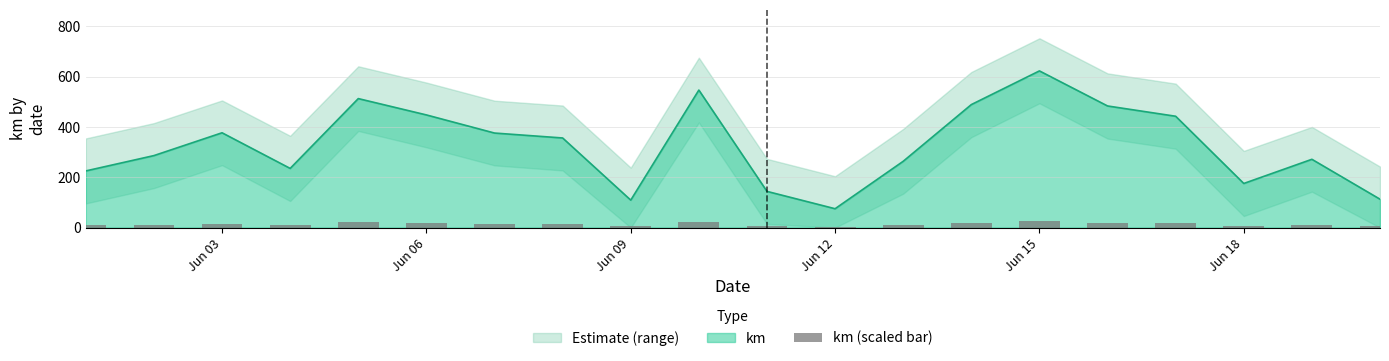

The value of km at Jun 09 is 51.8. True or false?

False